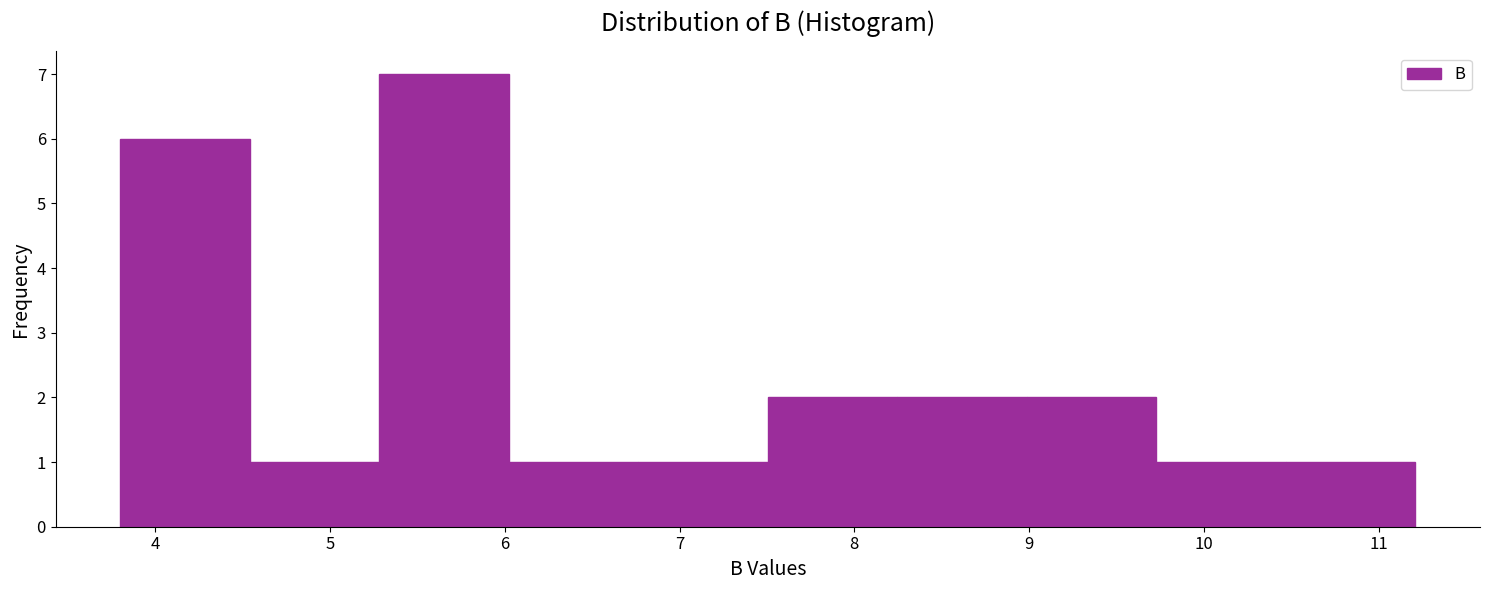

Reading left to right, list every bar in this chart as the range it spans on the x-axis followed by its height. Neither the bar edges nor the heights are printed on the chart, so give them approximately, as read against the axes.

3.8 to 4.5: 6
4.5 to 5.3: 1
5.3 to 6.0: 7
6.0 to 6.8: 1
6.8 to 7.5: 1
7.5 to 8.2: 2
8.2 to 9.0: 2
9.0 to 9.7: 2
9.7 to 10.5: 1
10.5 to 11.2: 1